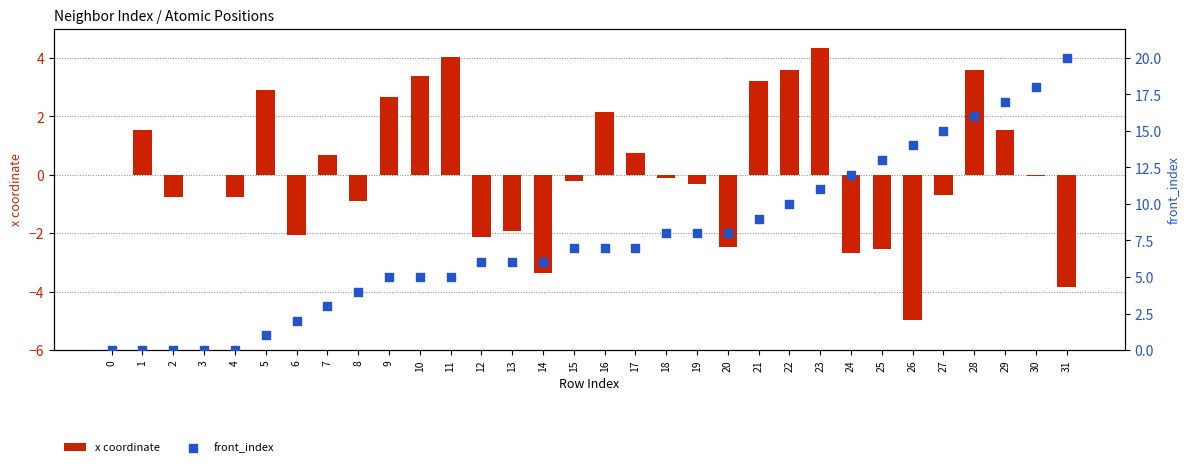

At which category is the sum across all series the highest?

28